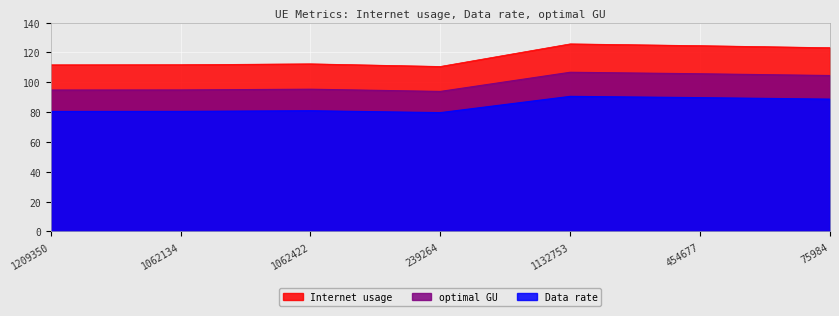

At which category does Internet usage reach its first local valley?

239264